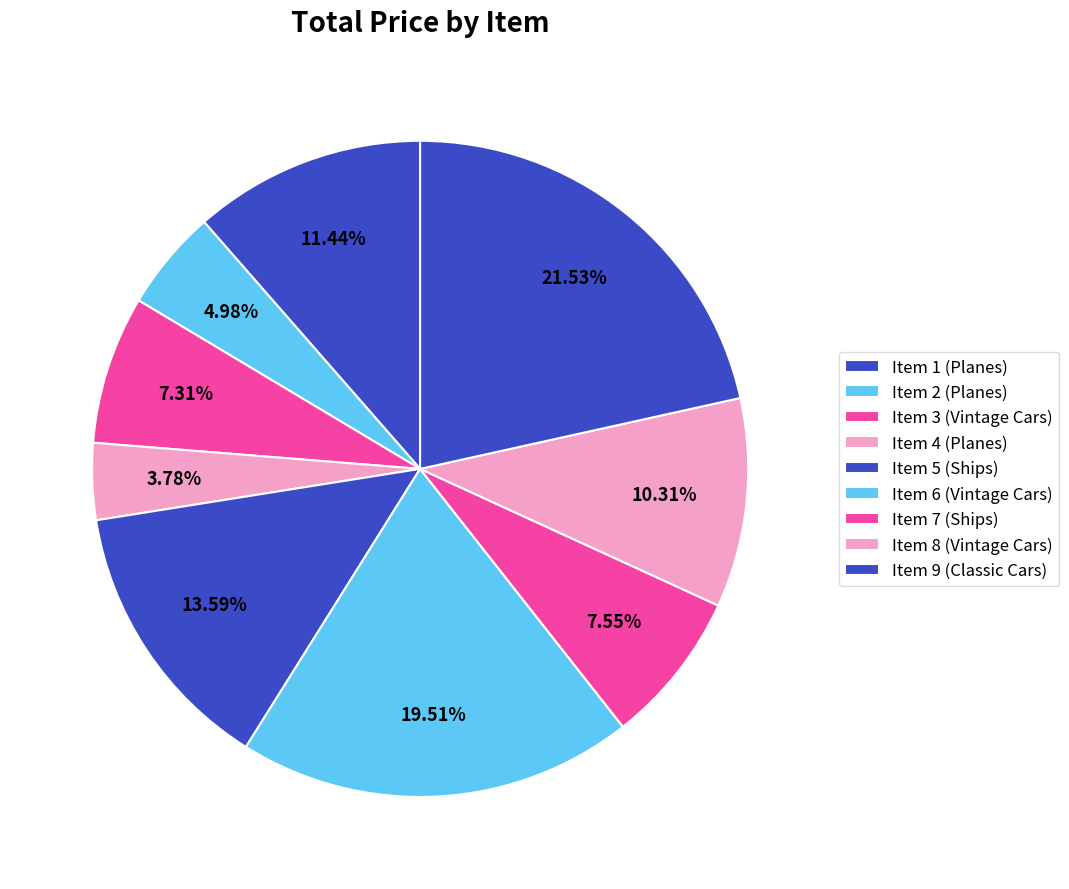

To the nearest percent, what is the combined percentage of Item 4 (Planes) and Item 2 (Planes)?

9%